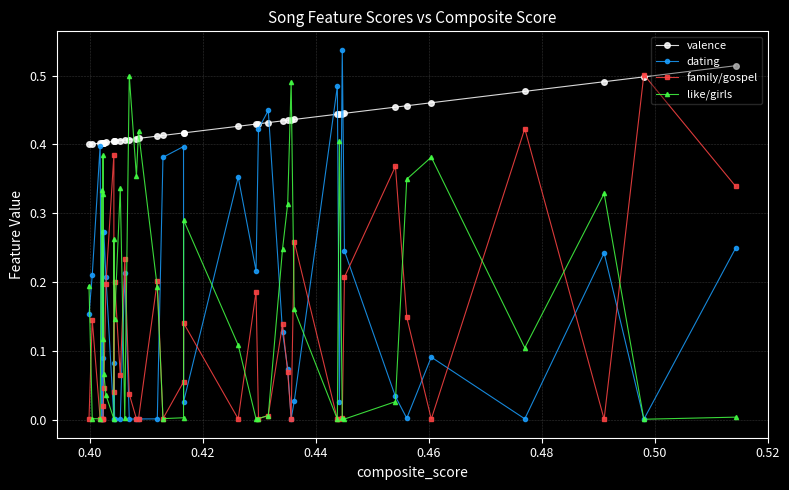

True or false: family/gospel has more than 0 interior local peaks.

True